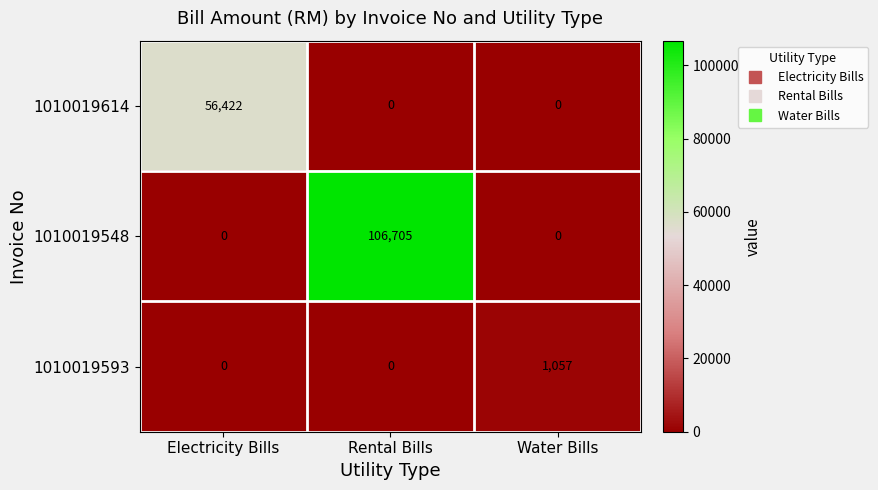

Which series has the largest range (max minus min)?

1010019548